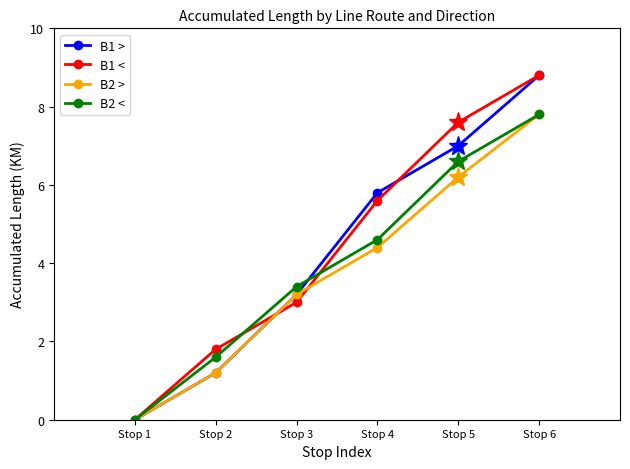

At which label does B1 < first exceed 5?

Stop 4